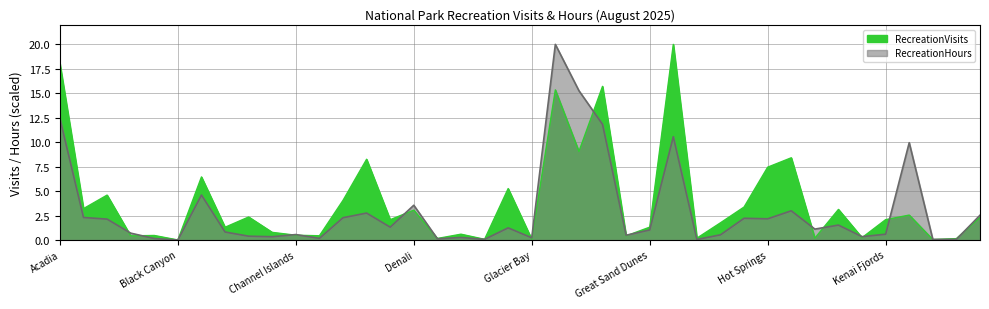

What is the difference between the RecreationVisits_M values at Channel Islands and Katmai?

0.2